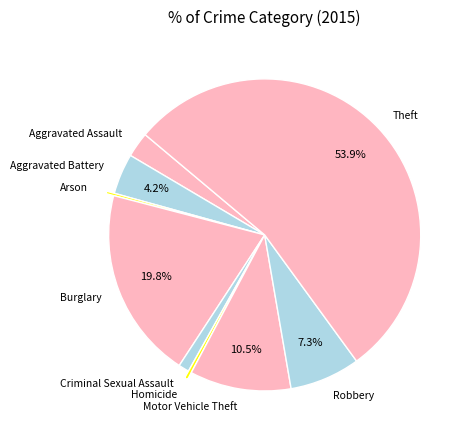

What is the total percentage of Aggravated Battery and Burglary?

24.0%